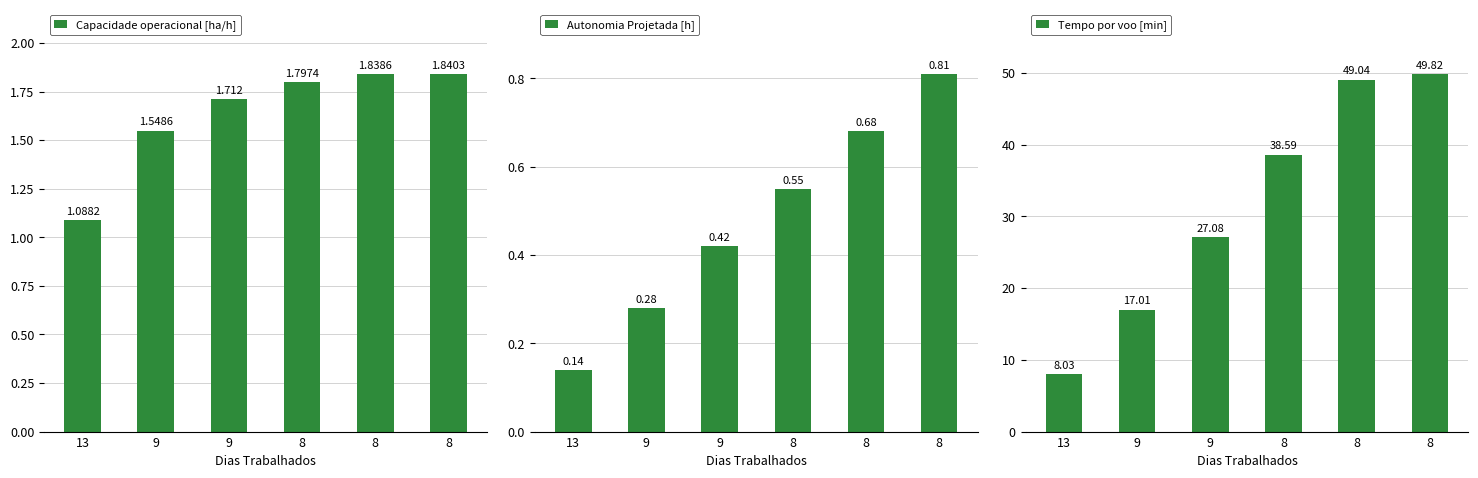

What is the value of the Capacidade operacional [ha/h] bar at the 1st from the left?

1.1